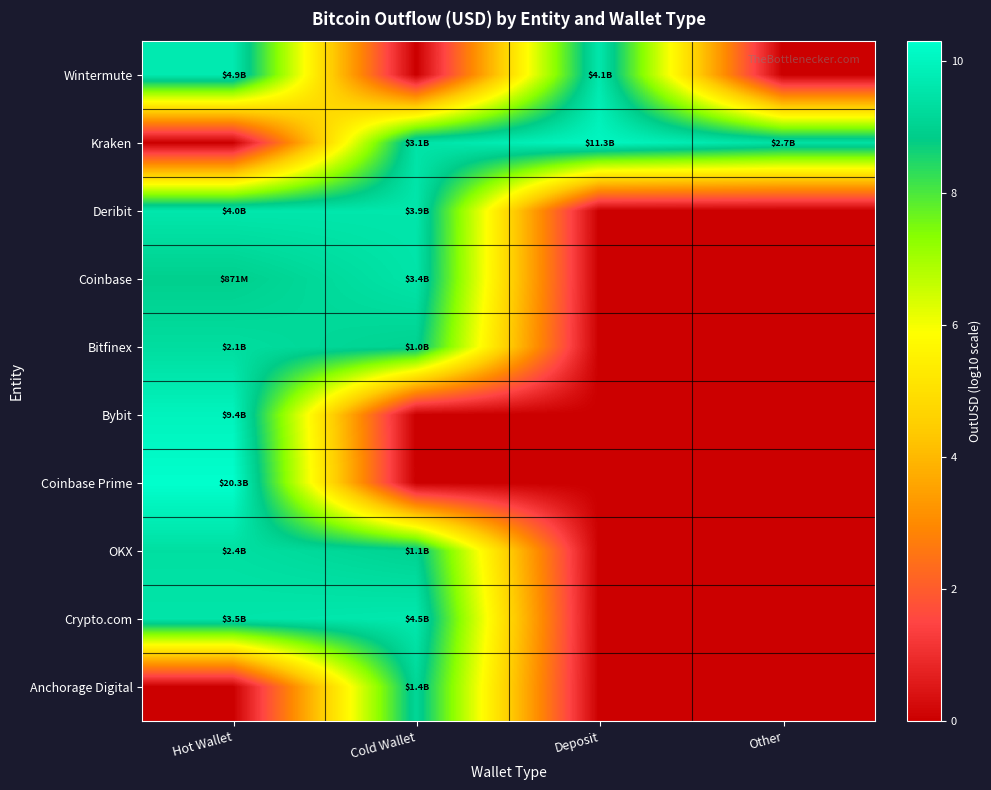

At Other, list the series in order from largest to smallest.

Kraken, Wintermute, Deribit, Coinbase, Bitfinex, Bybit, Coinbase Prime, OKX, Crypto.com, Anchorage Digital